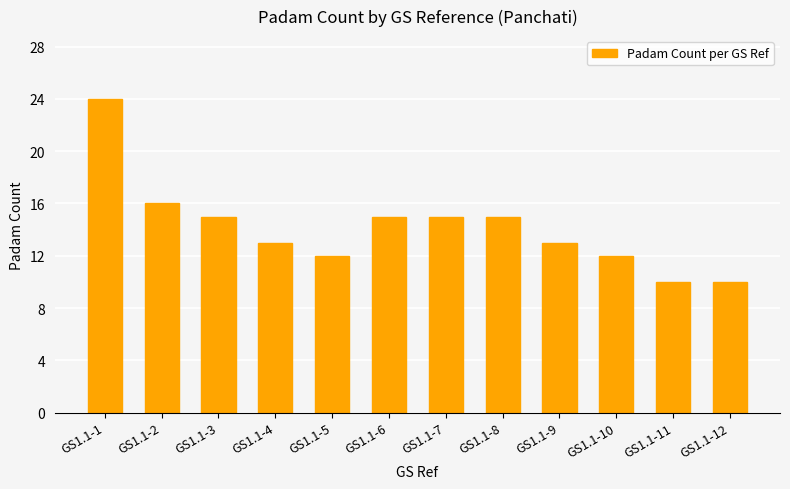

What is the smallest value displayed?

10